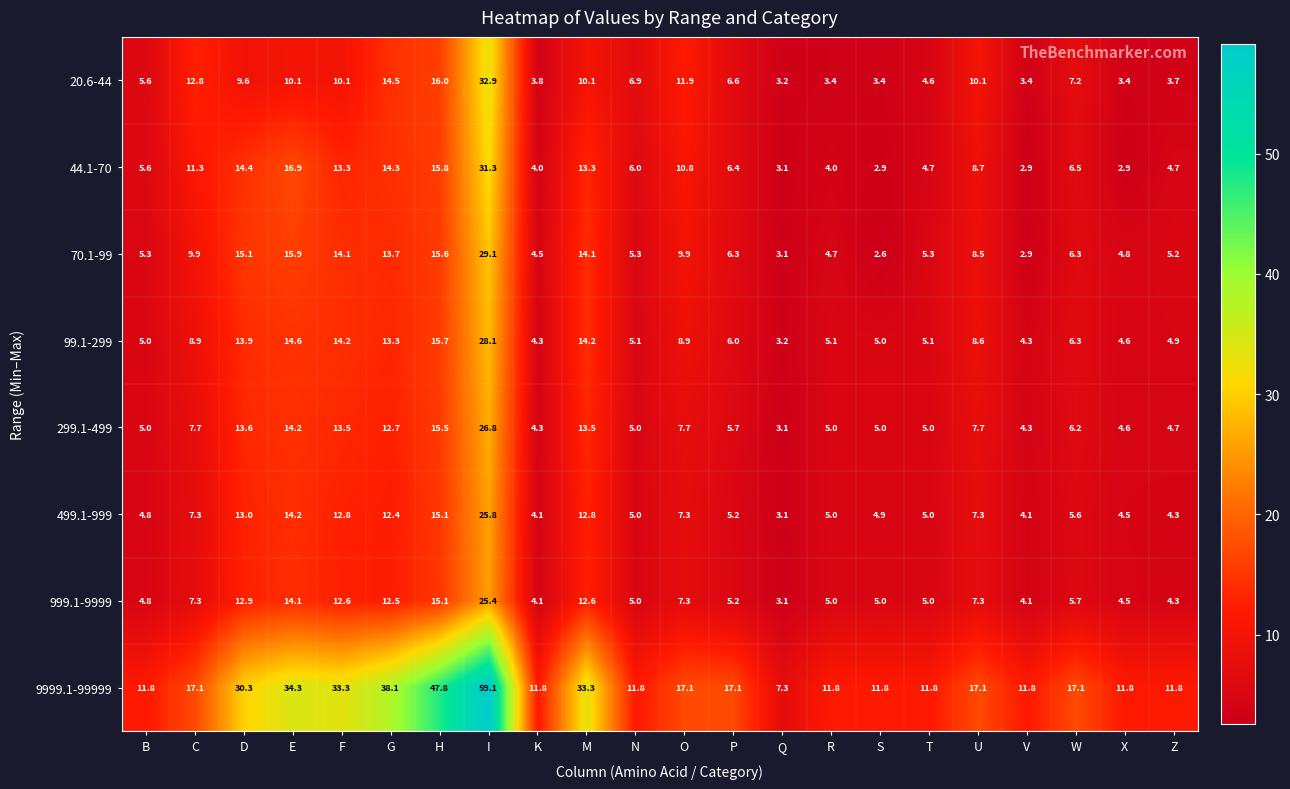

Which series has the largest total across all categories?

9999.1-99999